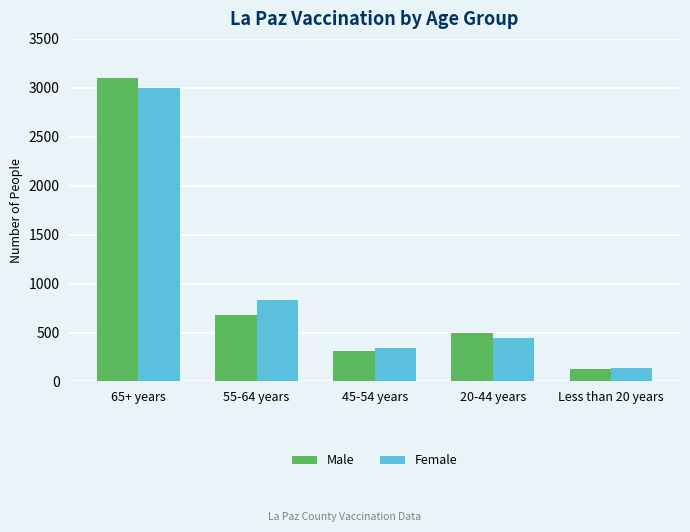

Reading left to right, what are all the values shown in this chart?

Male: 3099	678	309	491	124
Female: 2997	834	339	443	135